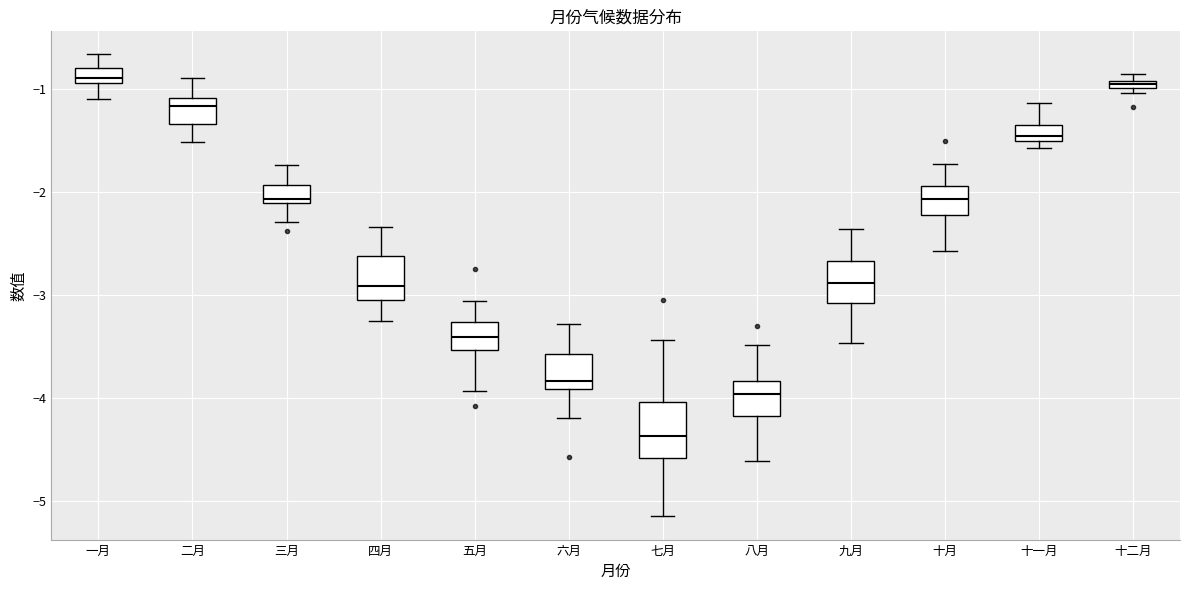

Where does the median line of the box for 四月 sit on the y-axis? The values are not printed on the chart, so give them approximately, as read against the axis.

-2.9